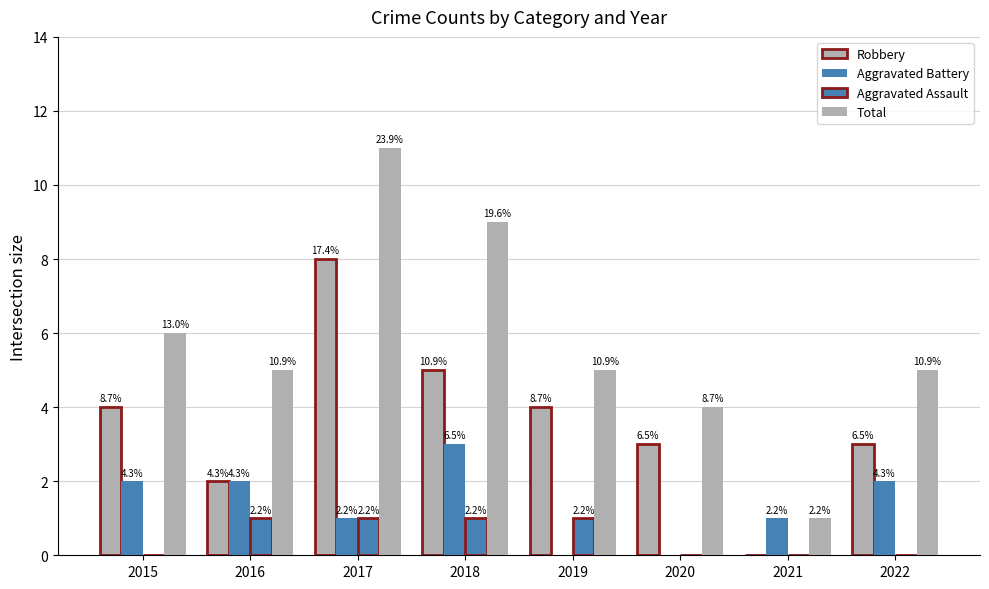

What is the value of the Total bar at the 4th from the left?

9